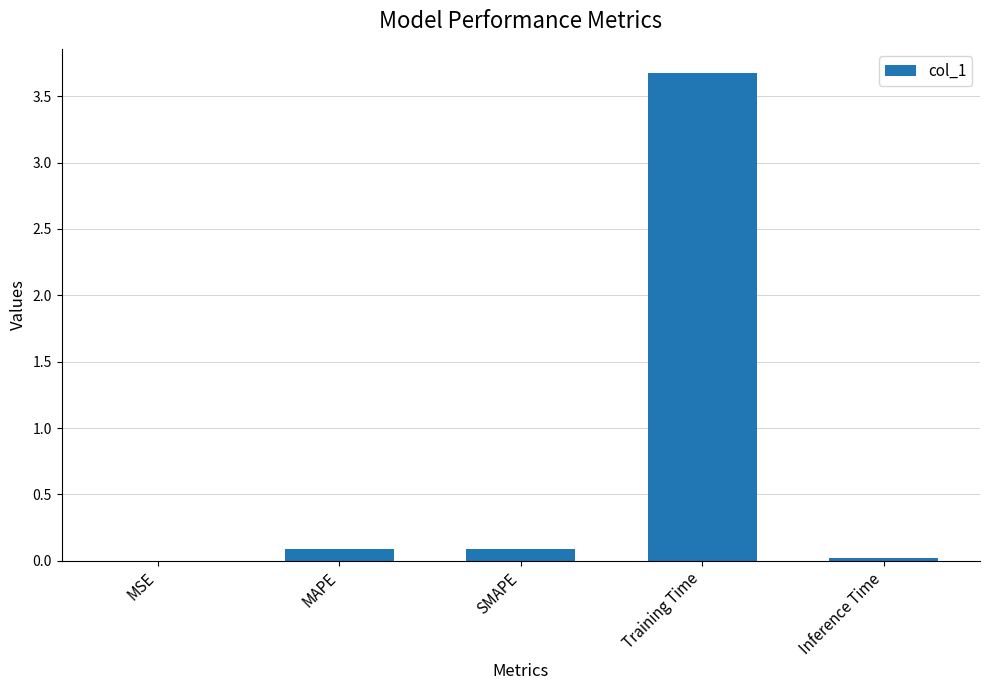

What is the sum of all values?

3.9